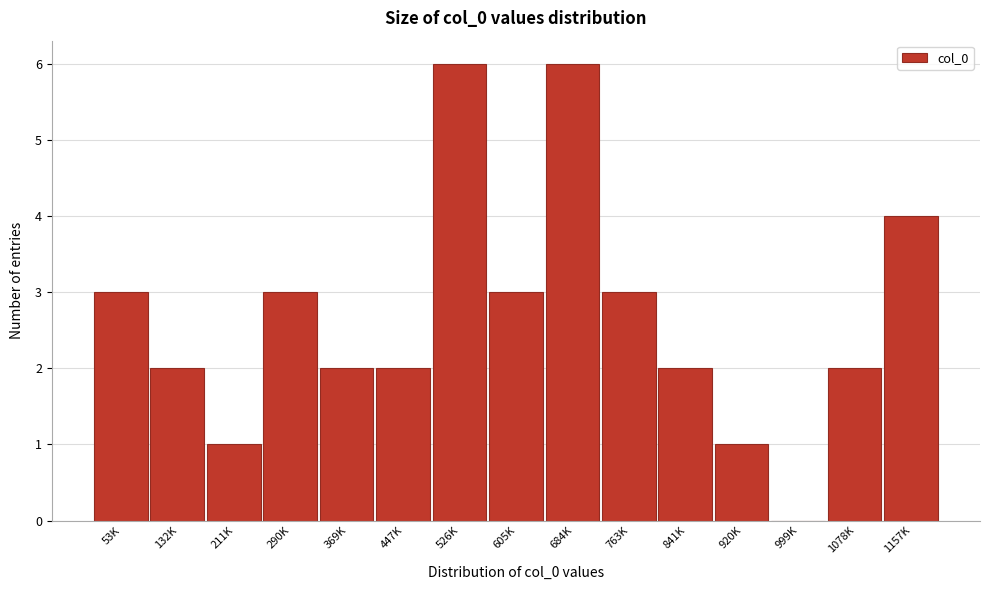

Reading left to right, what are all the values shown in this chart?

53K=3	132K=2	211K=1	290K=3	369K=2	447K=2	526K=6	605K=3	684K=6	763K=3	841K=2	920K=1	999K=0	1078K=2	1157K=4